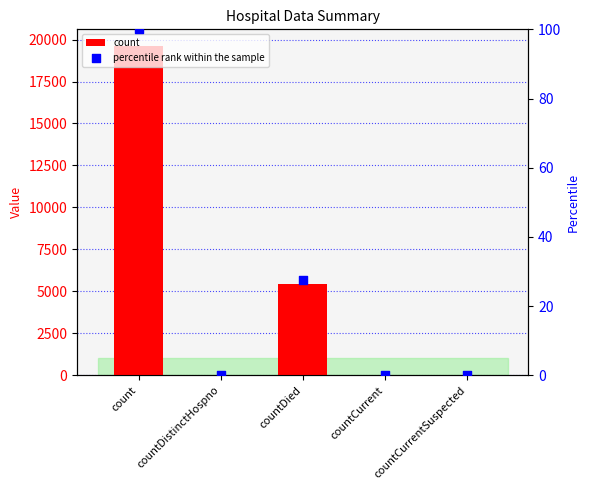

Which series contains the lowest Y value?

count